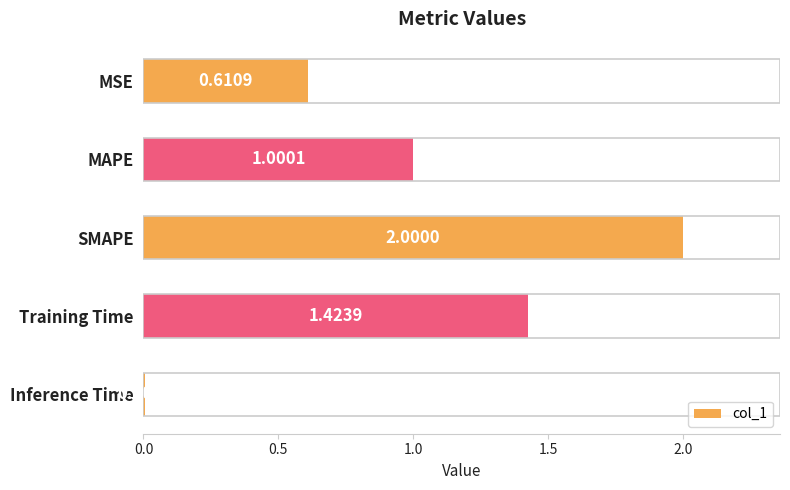

What is the label of the 2nd bar from the top?

MAPE